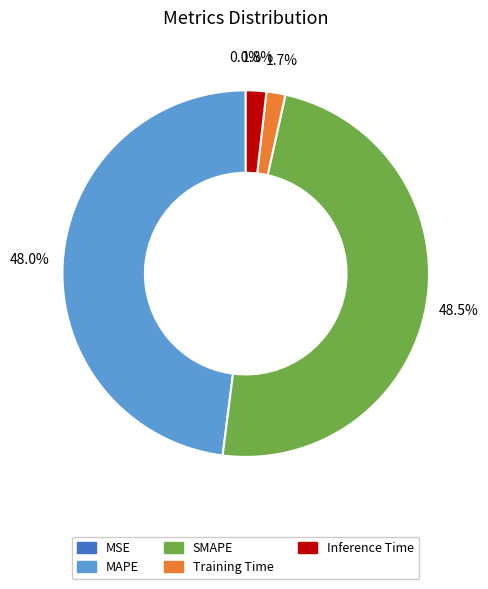

What is the largest slice in the pie chart?

SMAPE